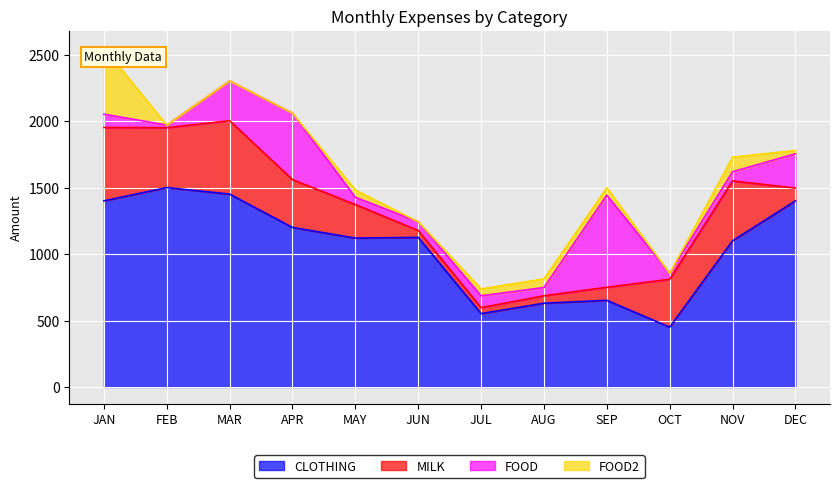

In FOOD, how many points are lower than both neighbors (excluding endpoints)?

4